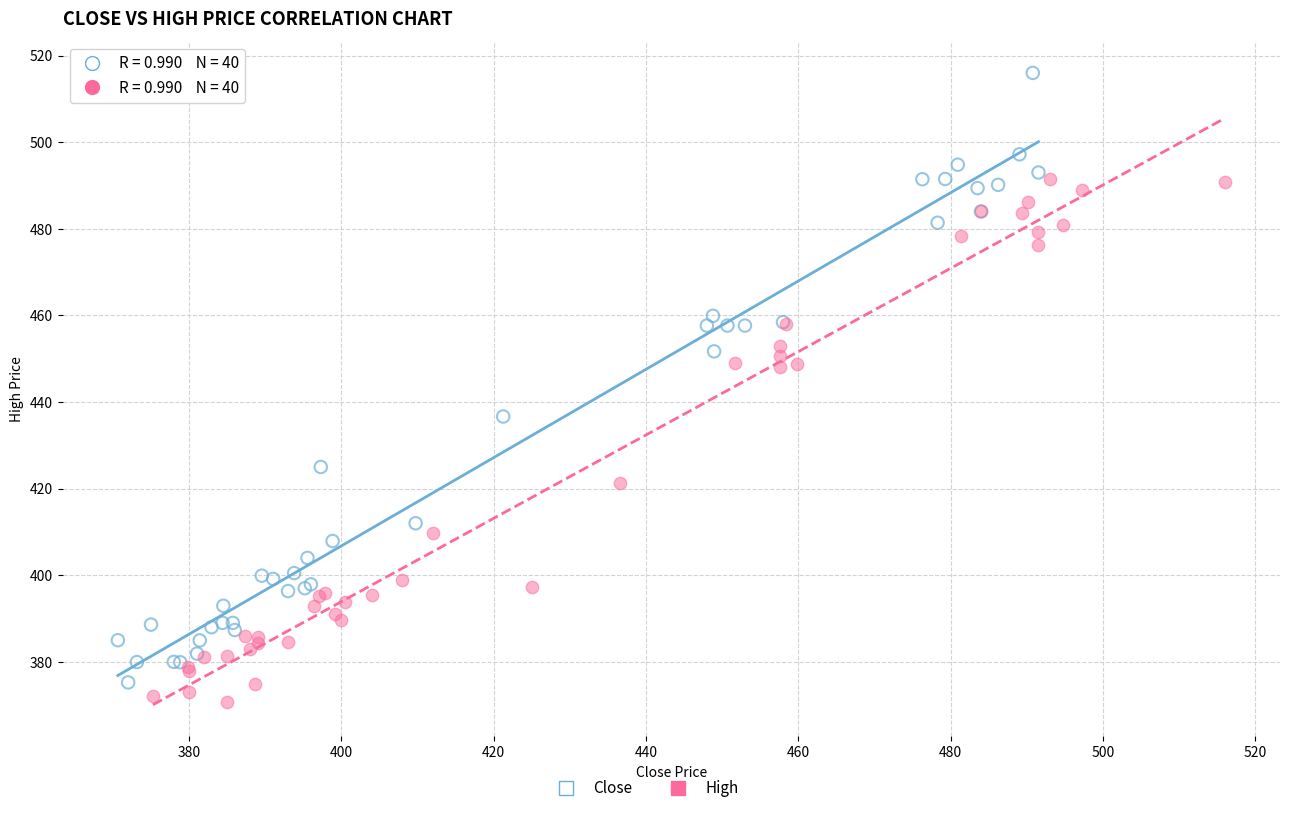

Which series has the largest Y range (max minus min)?

Close